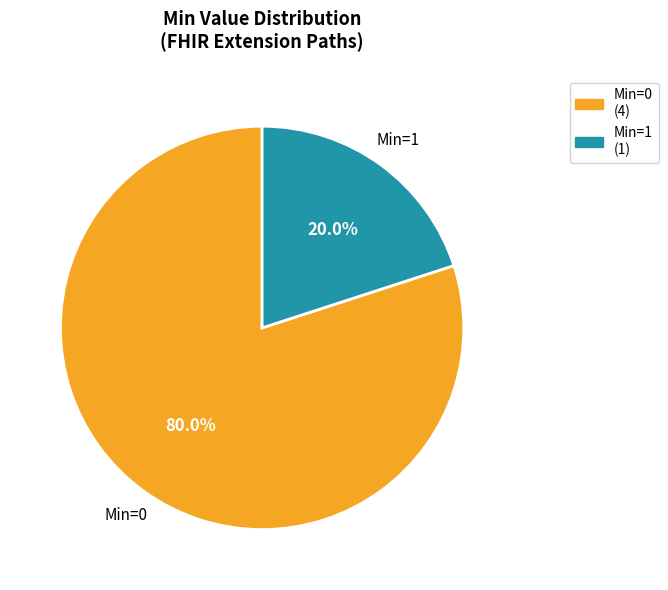

Which slice is the largest?

Min=0